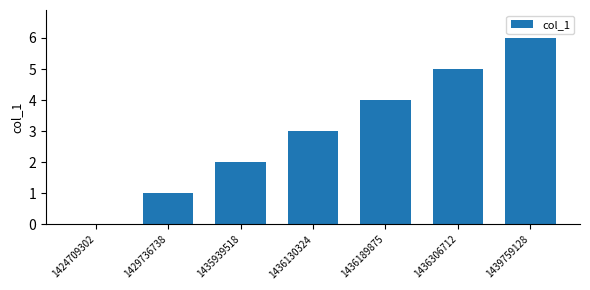

Count the number of categories in the chart.

7